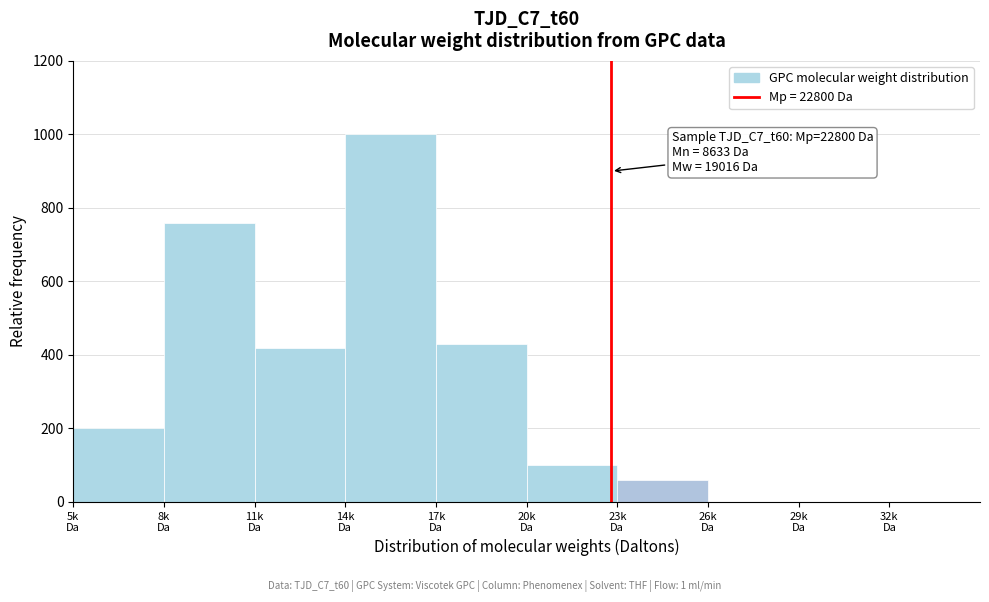

What is the sum of all values?

2970